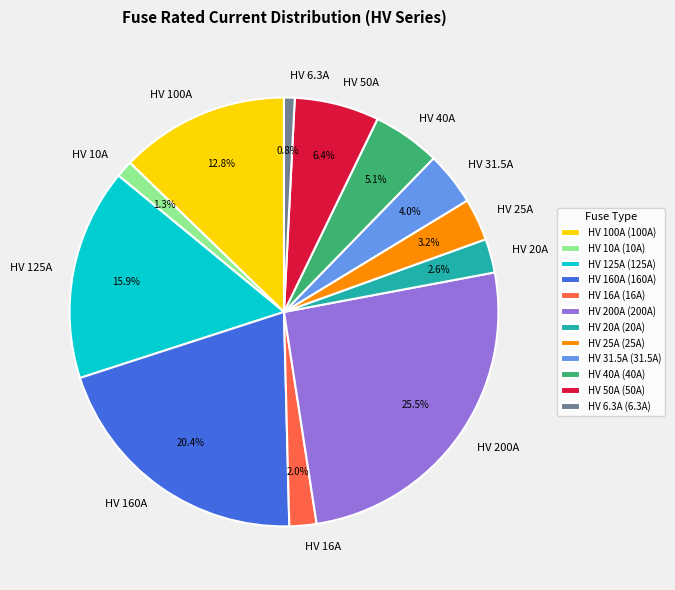

What percentage is NOT represented by HV 50A?

93.6%